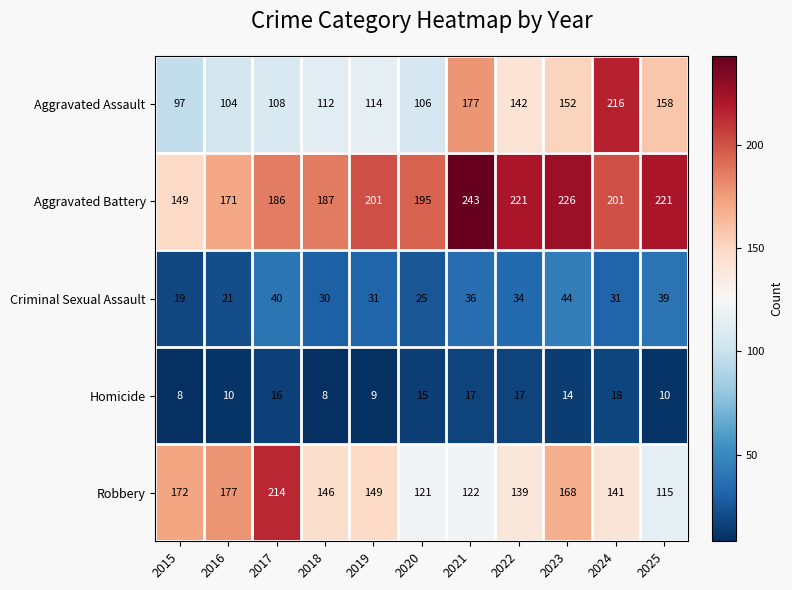

The Robbery series shows 115 at 2025. True or false?

True